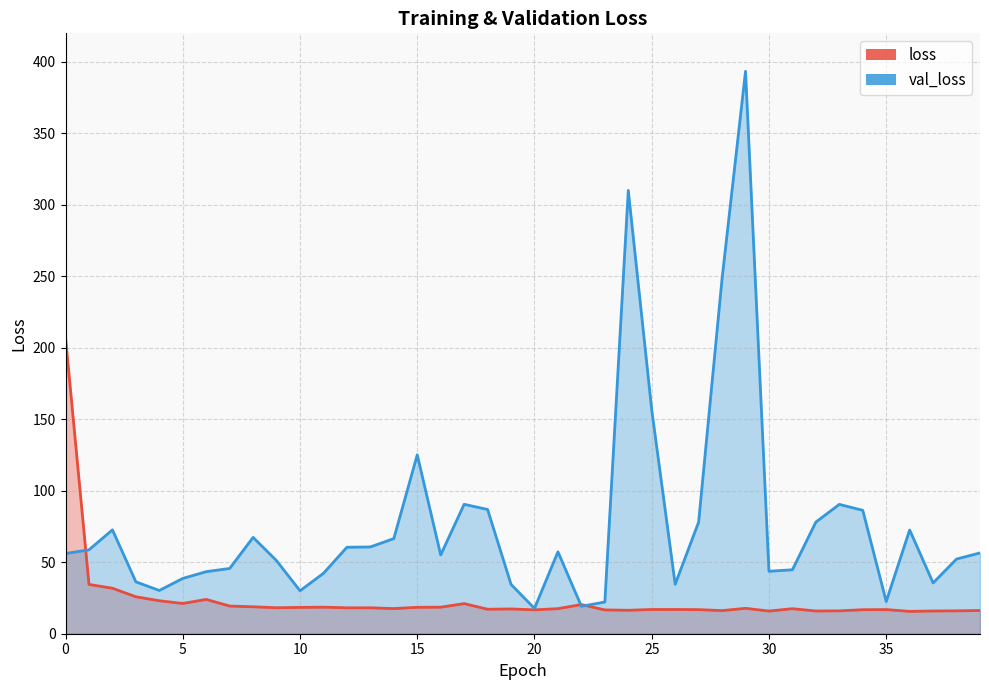

What is the maximum value for val_loss?

393.4